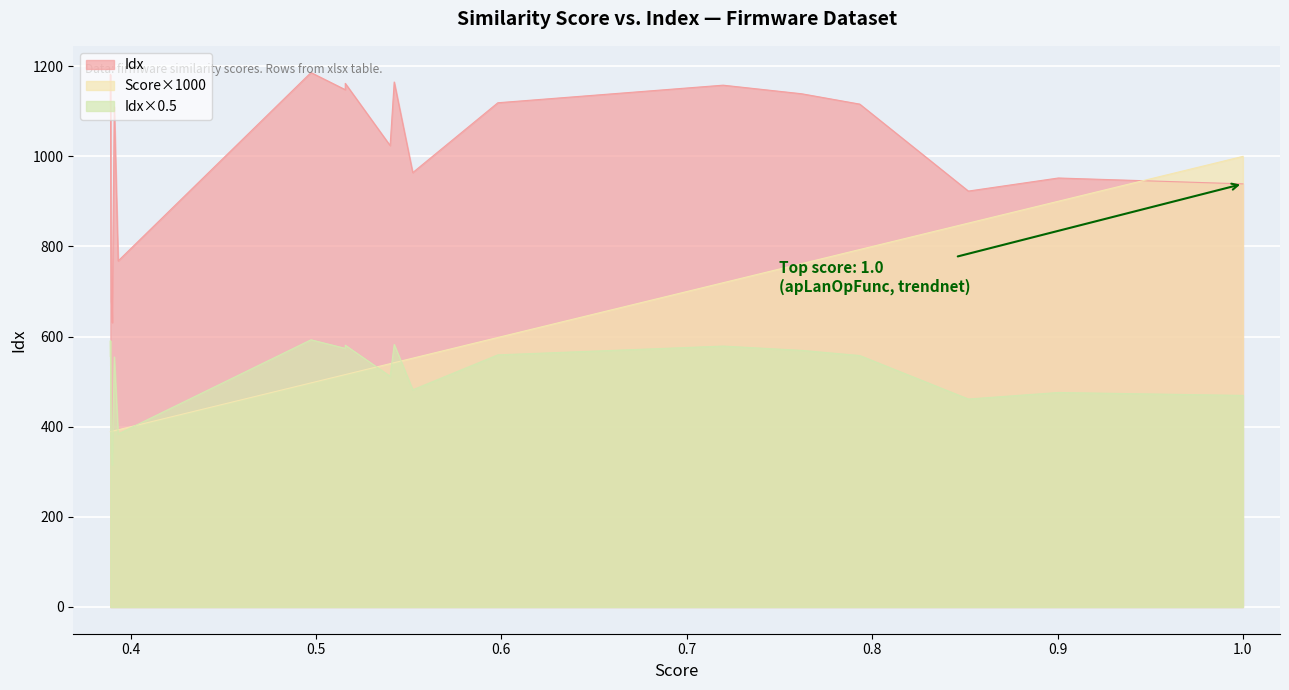

List the labels in order of Score_scaled value, smallest first.

18, 19, 17, 16, 15, 14, 13, 12, 10, 11, 9, 8, 7, 6, 5, 4, 3, 2, 1, 0